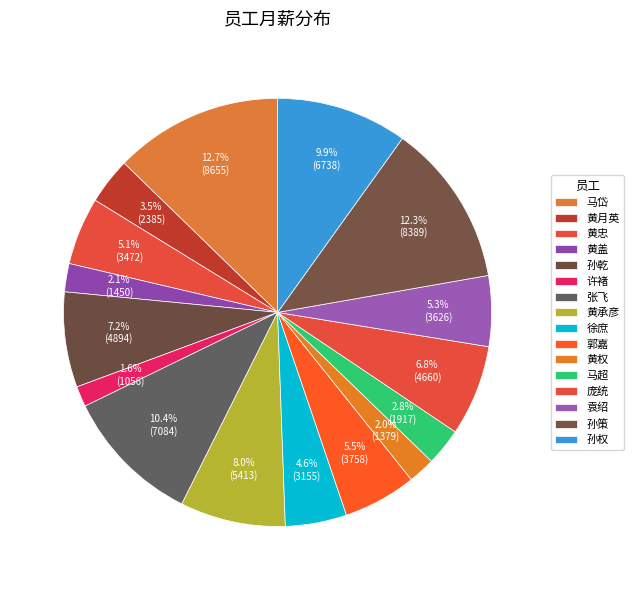

True or false: 黄盖 accounts for 2% of the total.

True